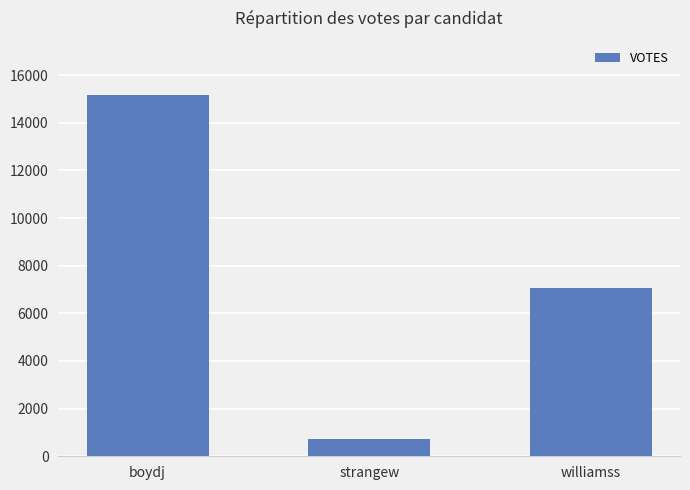

How many values are below 7050?

1